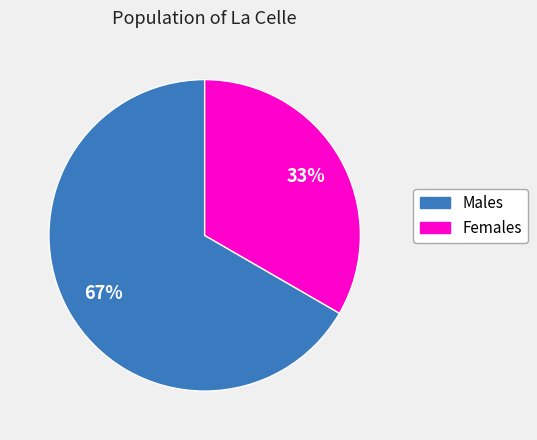

To the nearest percent, what percentage of the pie is Males?

67%